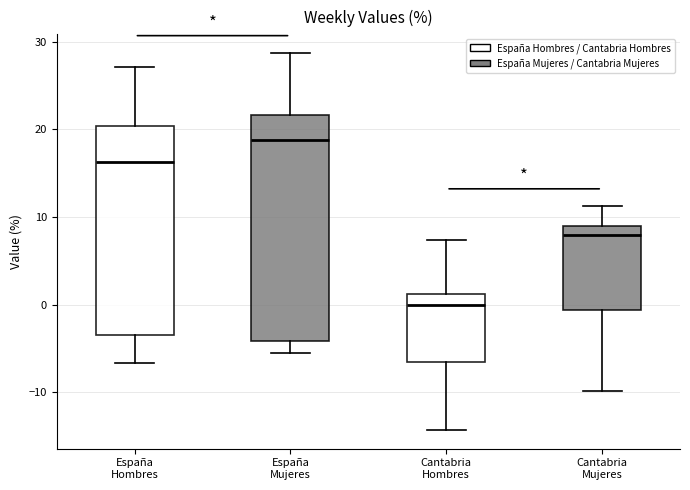

Where does the lower whisker of the box for España Hombres end on the y-axis? The values are not printed on the chart, so give them approximately, as read against the axis.

-7